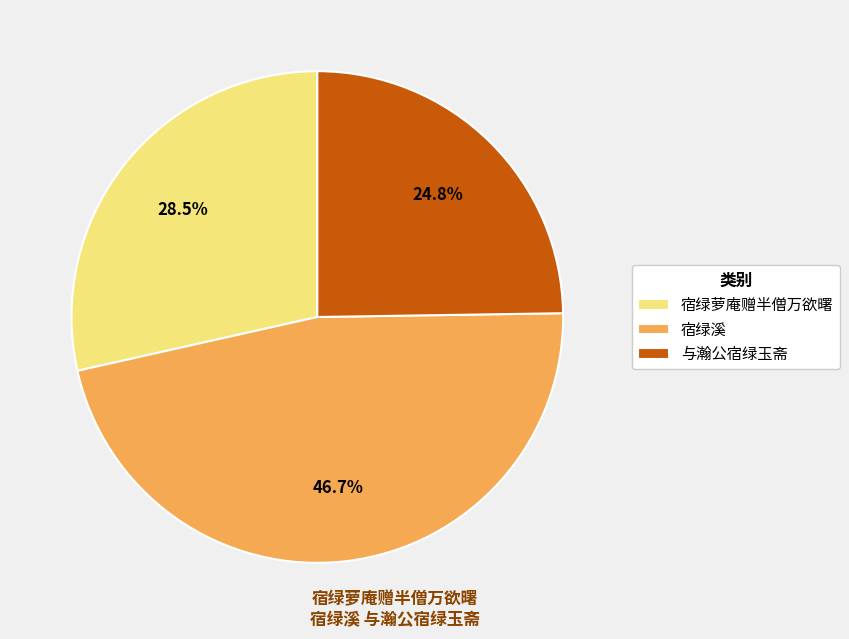

Is there any slice that represents more than half of the pie?

No